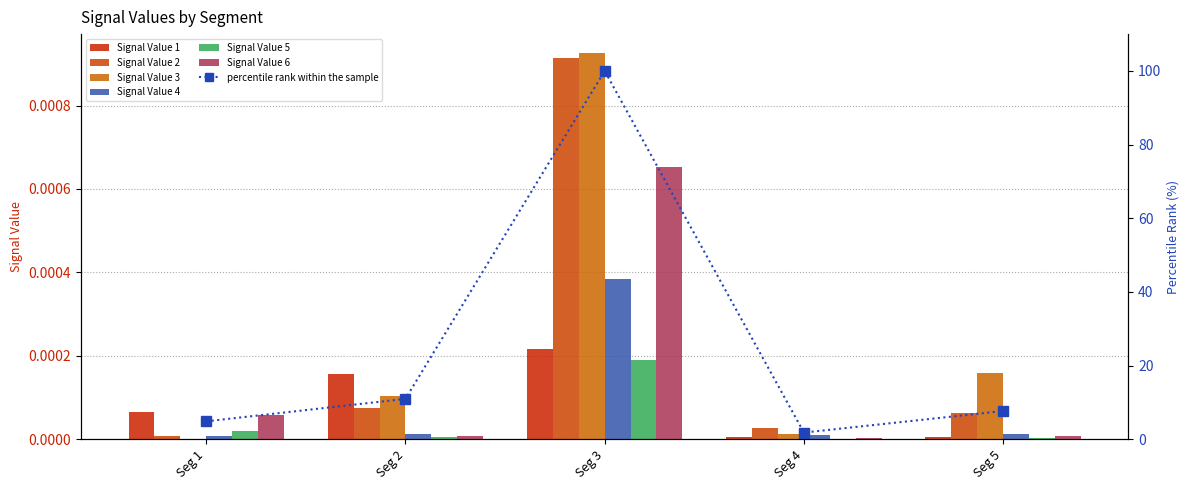

Which series has the largest total across all categories?

Signal Value 3